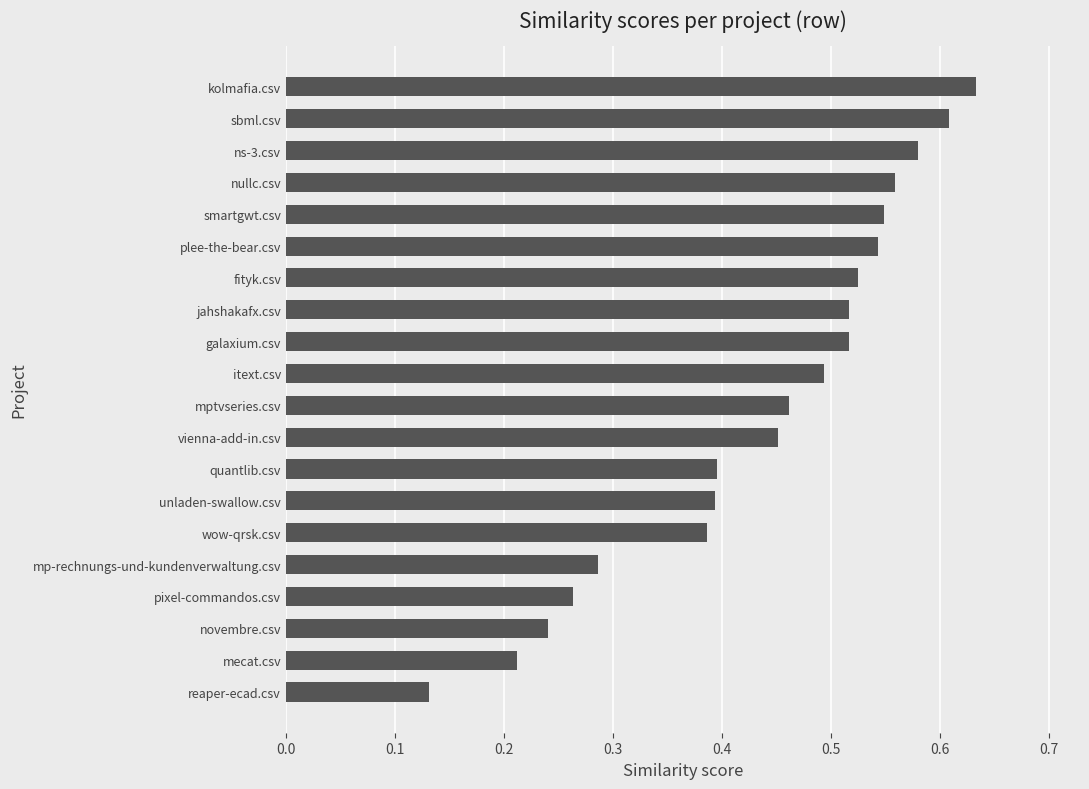

At which category does the chart reach its minimum across all series?

reaper-ecad.csv